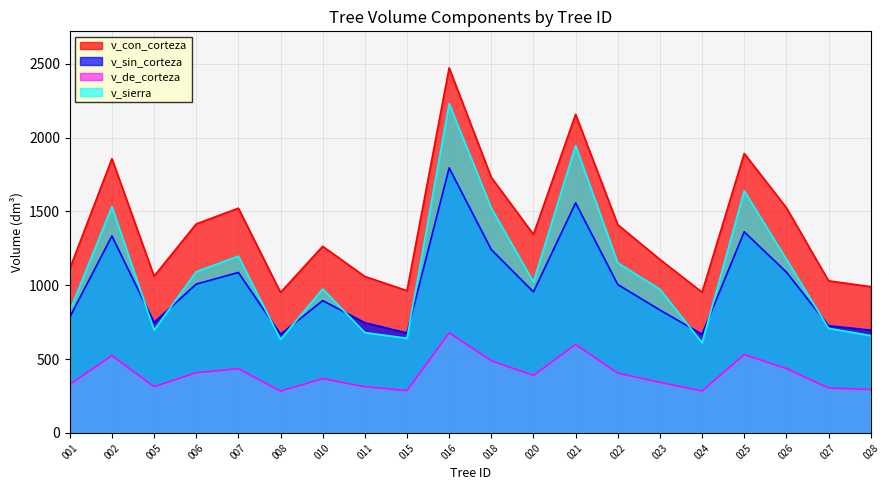

What is the difference between the highest and lowest values at 011?

746.4